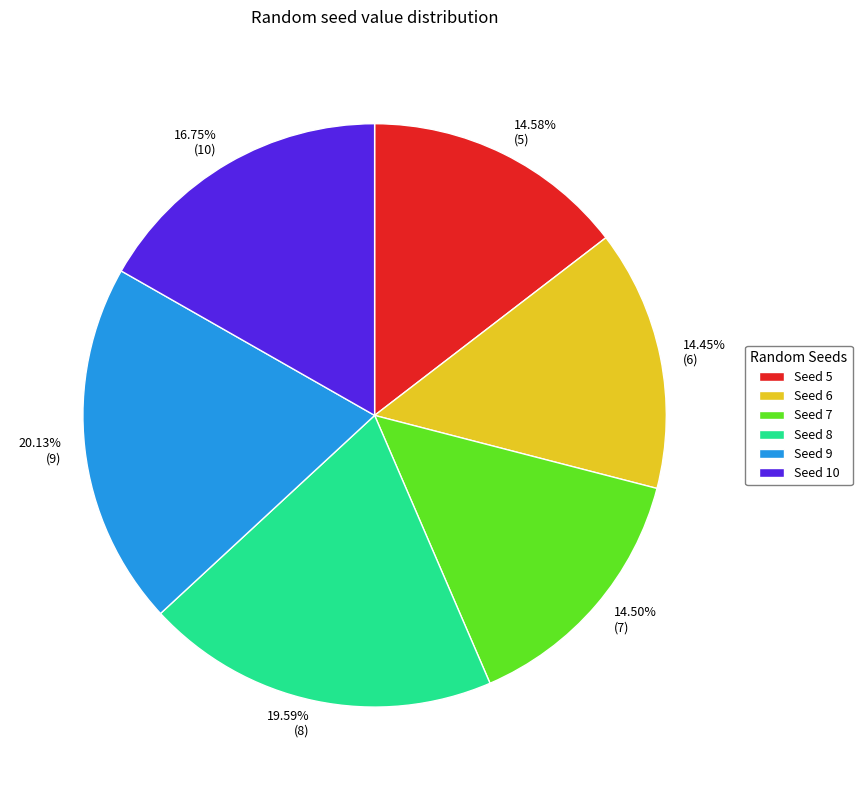

Does any single category account for the majority?

No